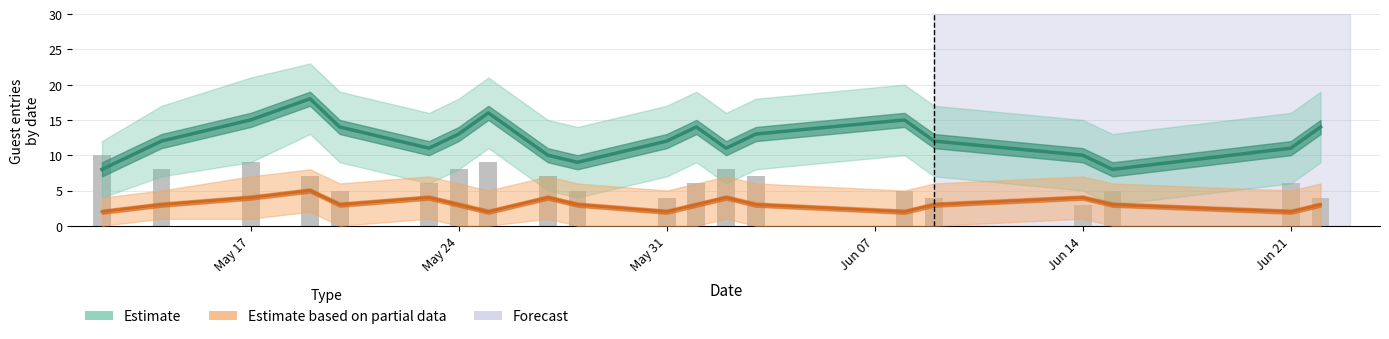

How many values are below 6?

8